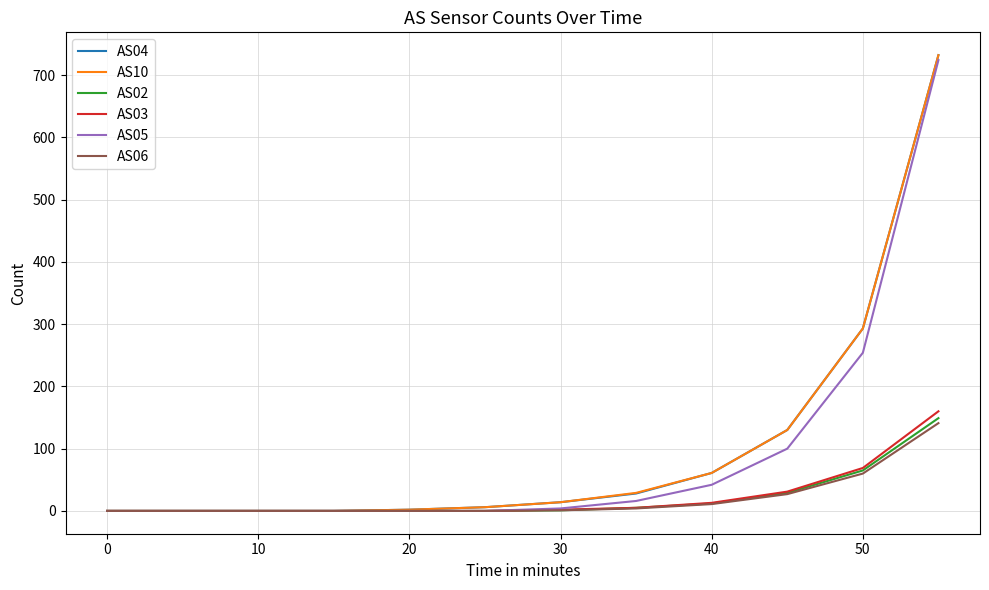

Is this an area chart (filled region under the line)?

No